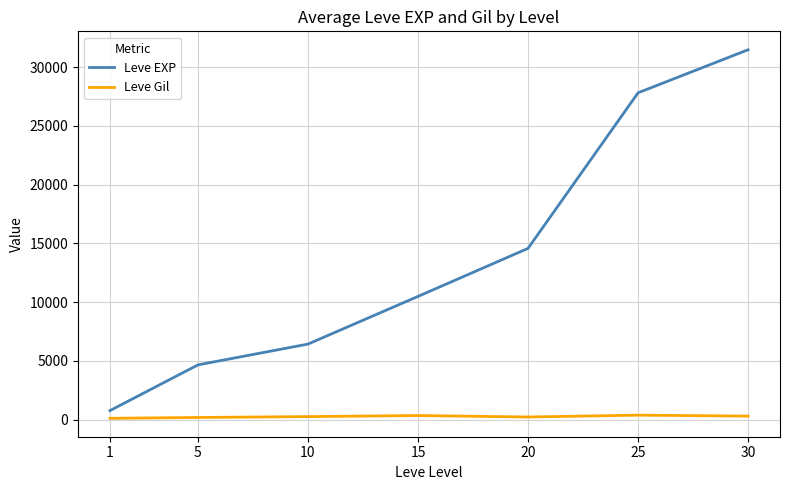

At 30, list the series in order from largest to smallest.

Leve EXP, Leve Gil